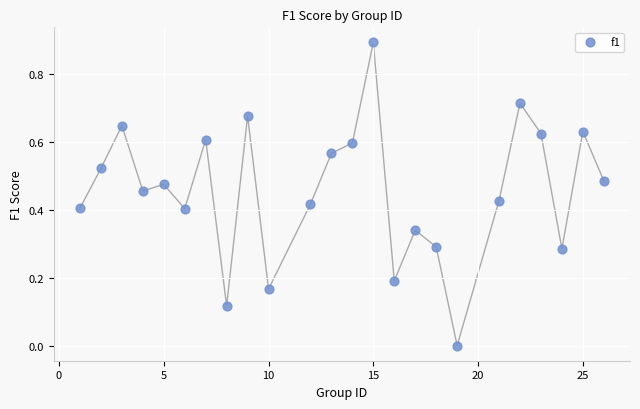

What is the range of X values (max minus min)?

25.0